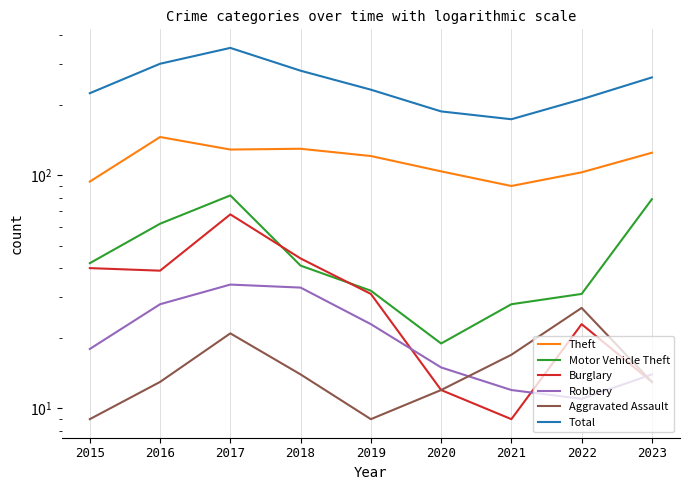

How many values in the Theft series exceed 121?

4